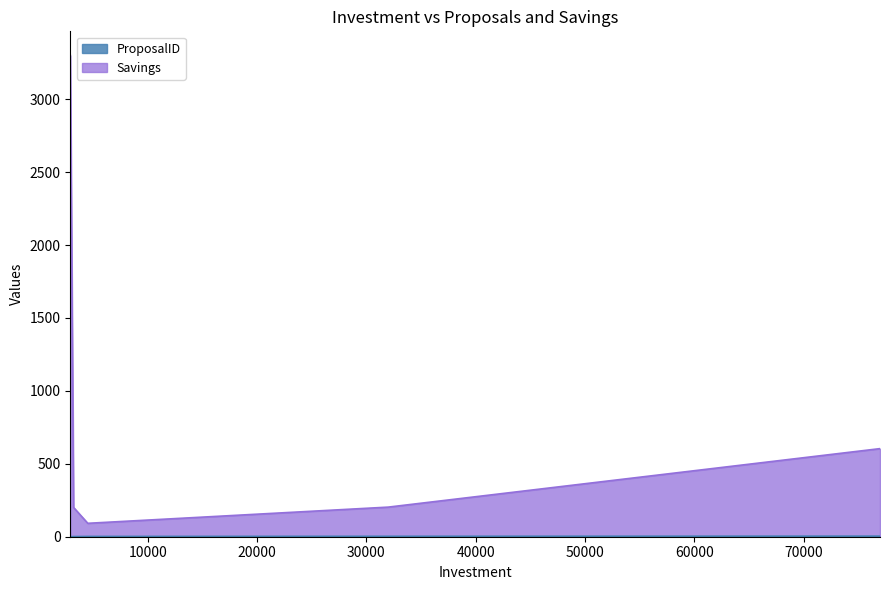

How many positive values does the ProposalID series have?

4